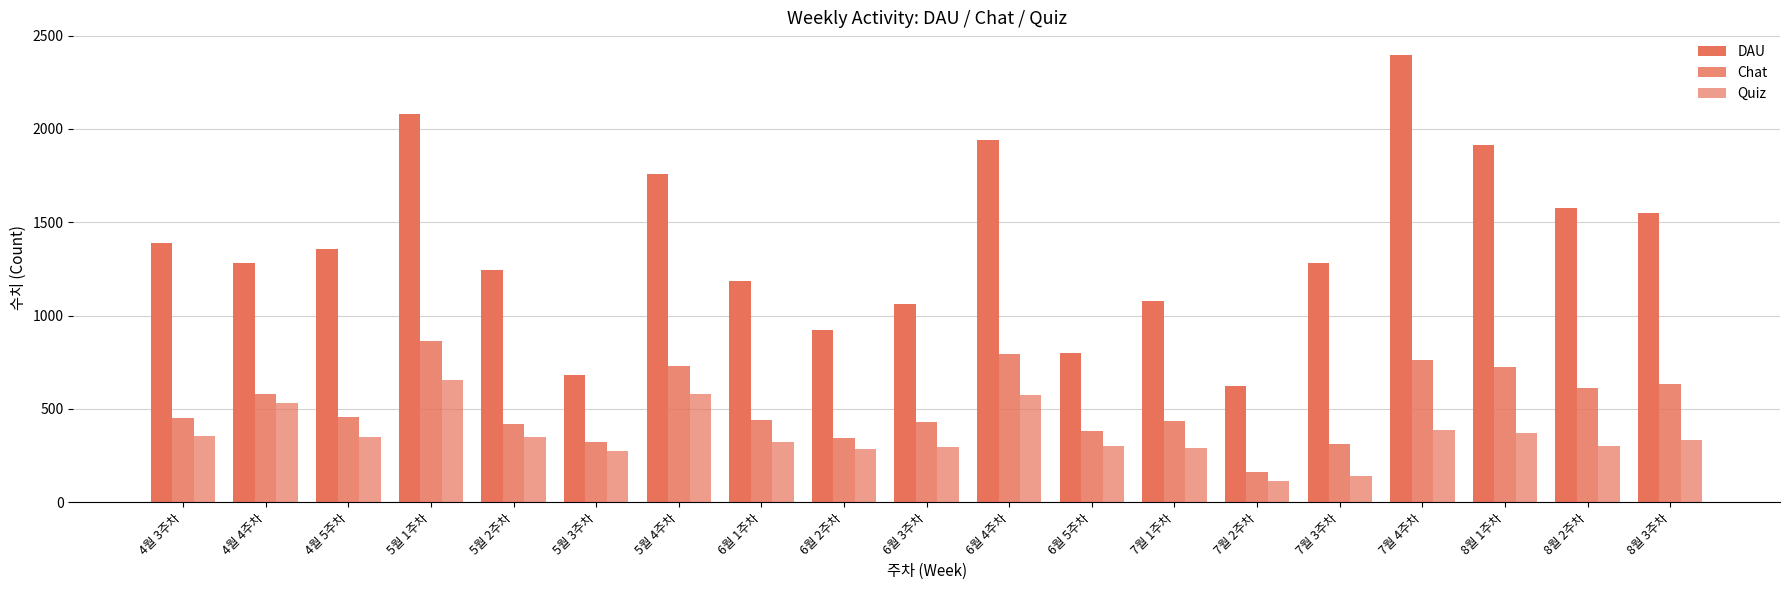

What is the label of the 7th bar from the right?

7월 1주차